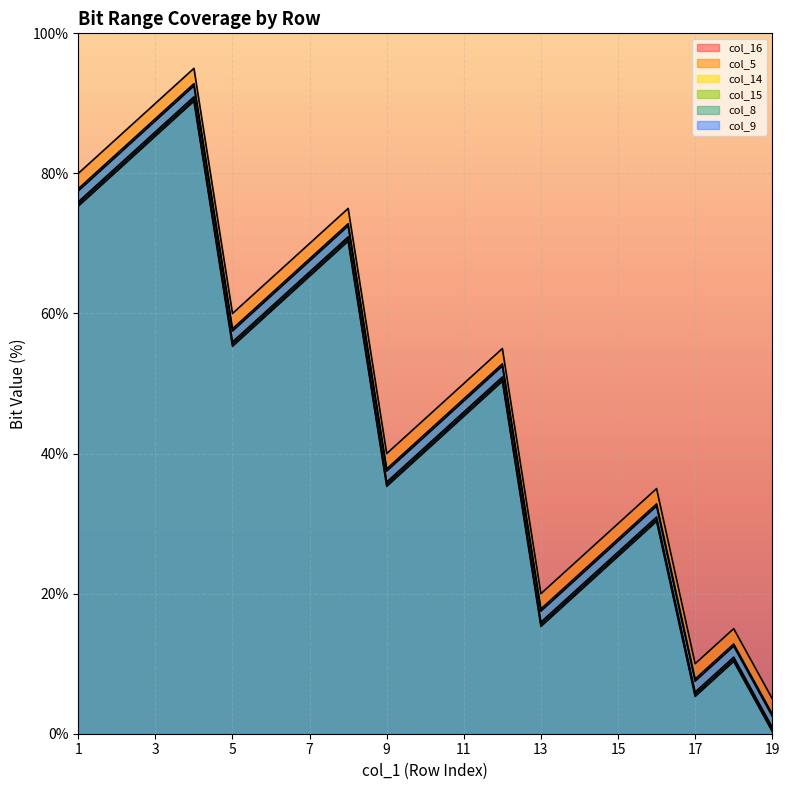

How many data points in col_16 are less than 45?

9